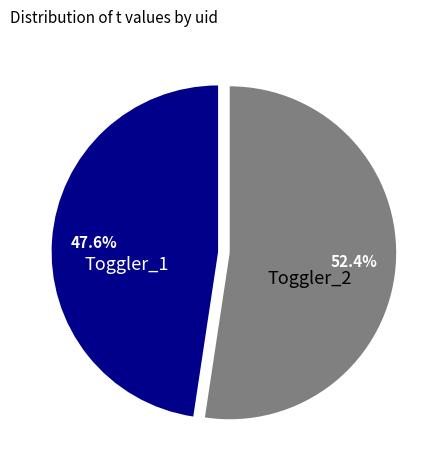

Is there any slice that represents more than half of the pie?

Yes